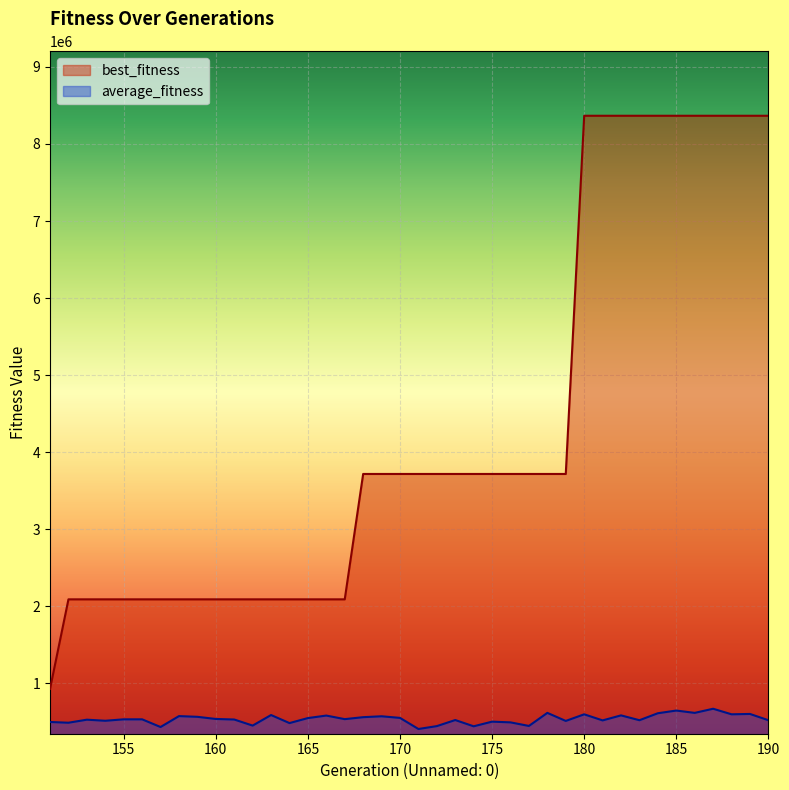

What is the average value of the best_fitness series?

4275773.6